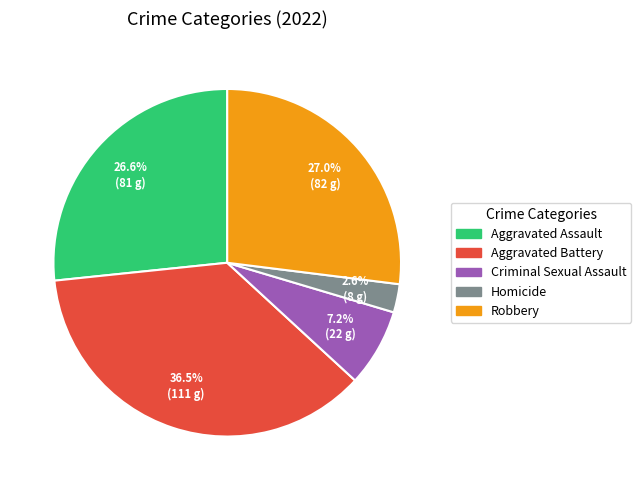

How much of the chart is everything except Aggravated Assault?

73.4%